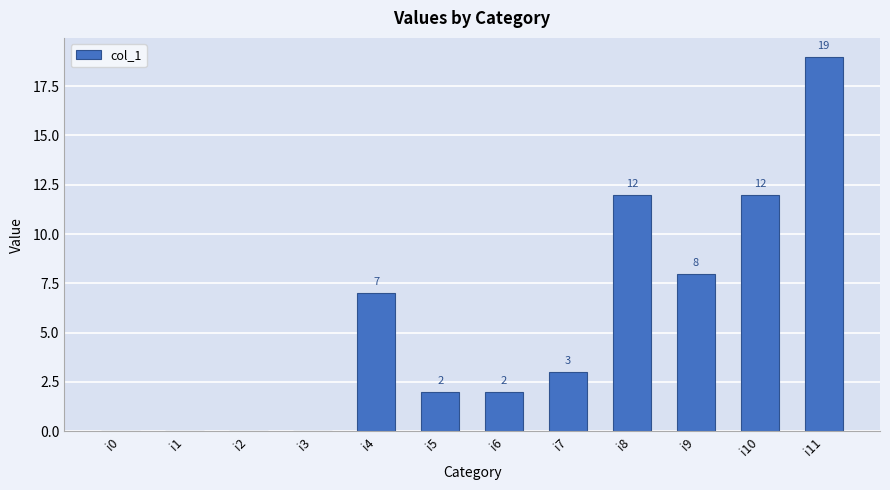

What is the change in value from i4 to i9?

+1